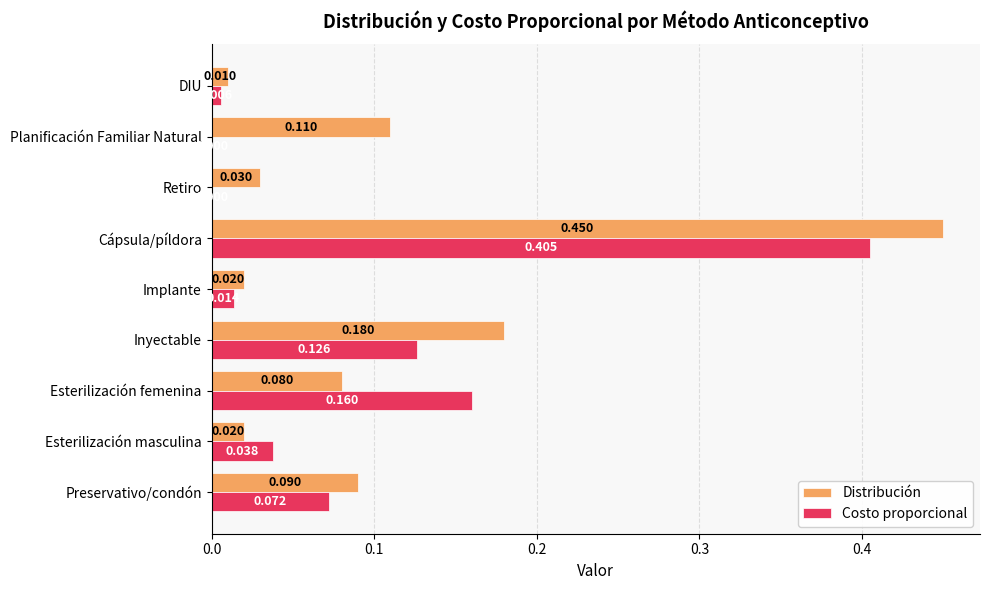

At which category is the sum across all series the highest?

Cápsula/píldora